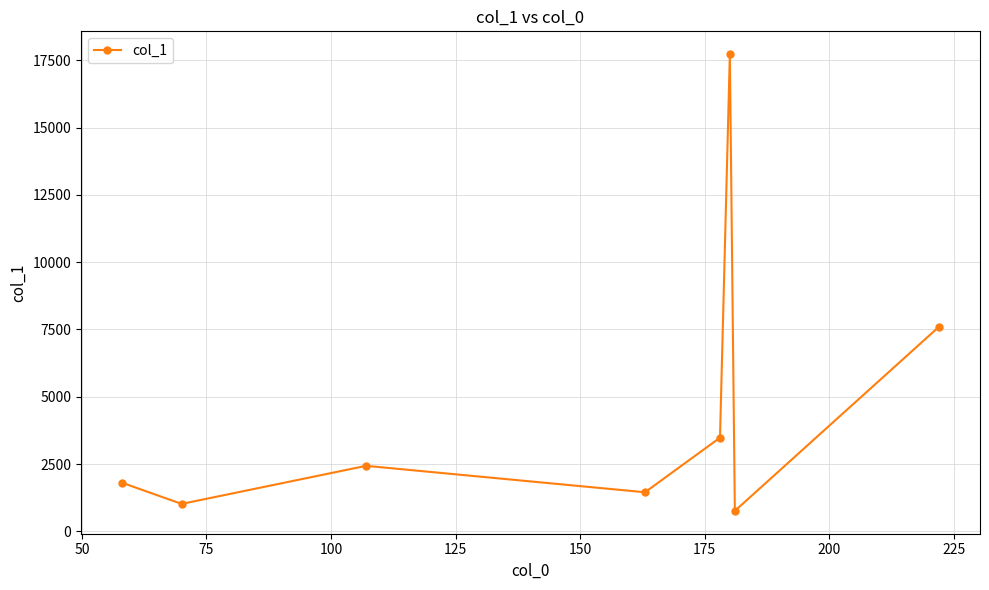

What is the average value?

4536.9